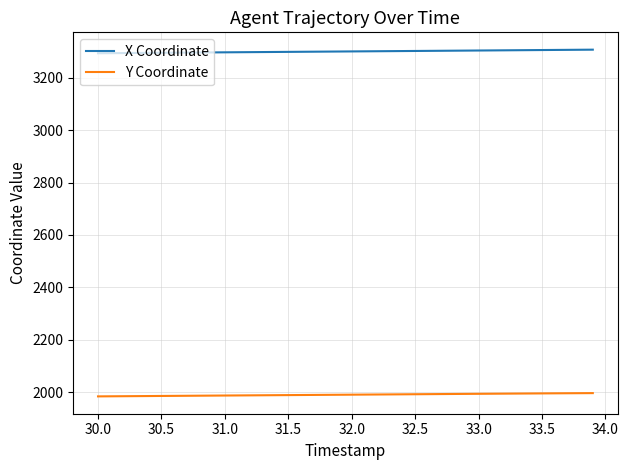

What is the difference between the second highest and second lowest values in the X Coordinate series?

13.0